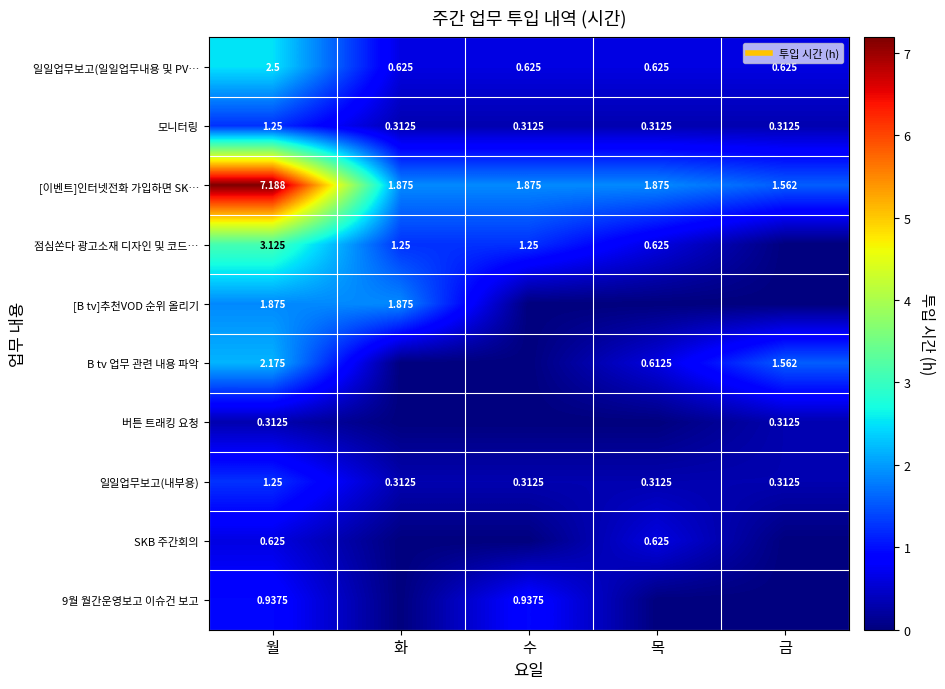

What is the total value across all series at 수?

5.3